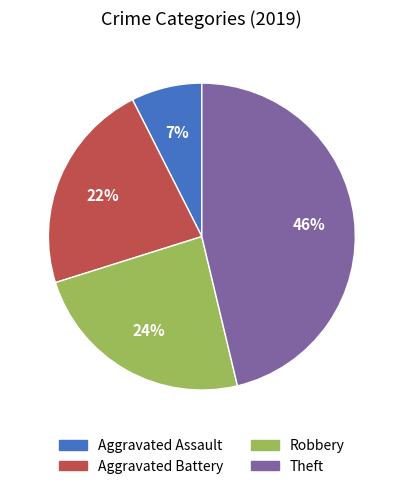

Which category has the smallest portion of the pie?

Aggravated Assault